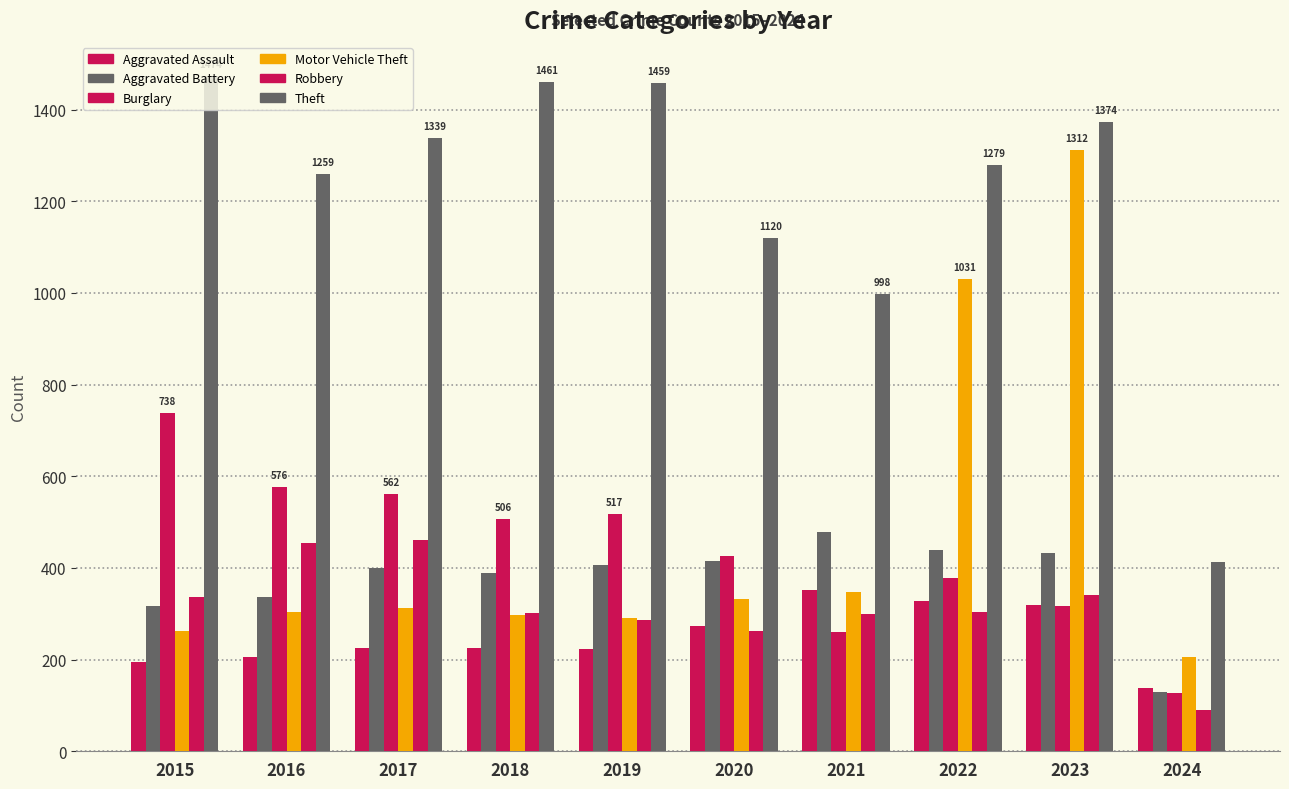

How many values in the Robbery series are below 304?

5